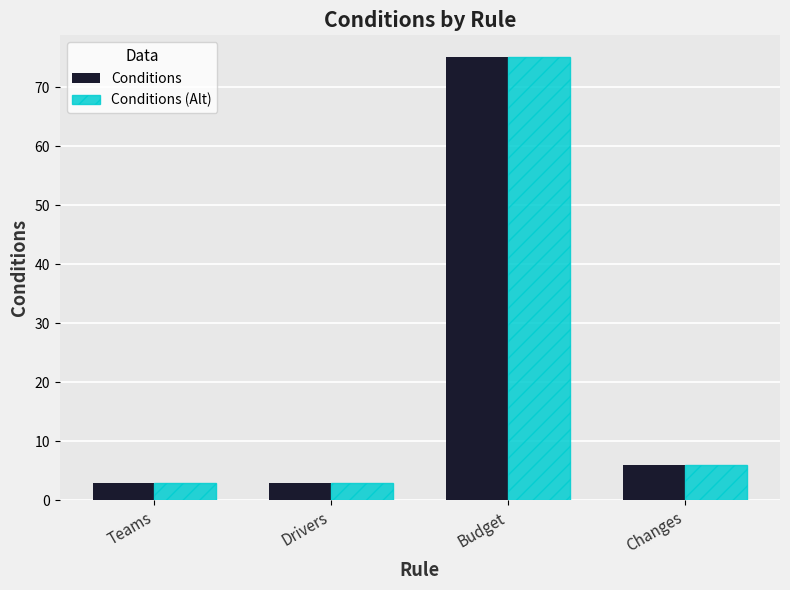

At how many categories does at least one series exceed 24?

1